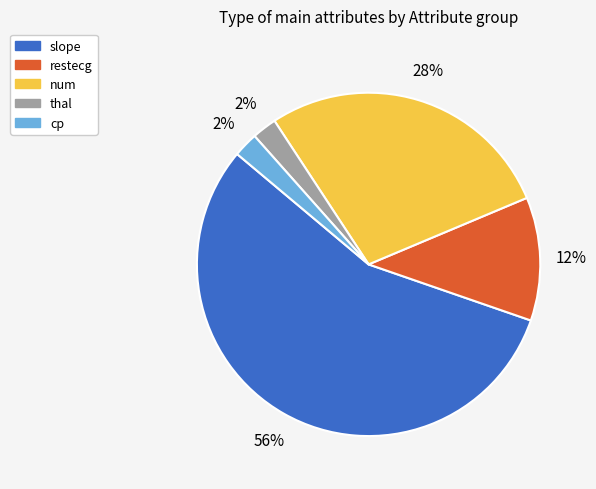

To the nearest percent, what portion does num represent?

28%